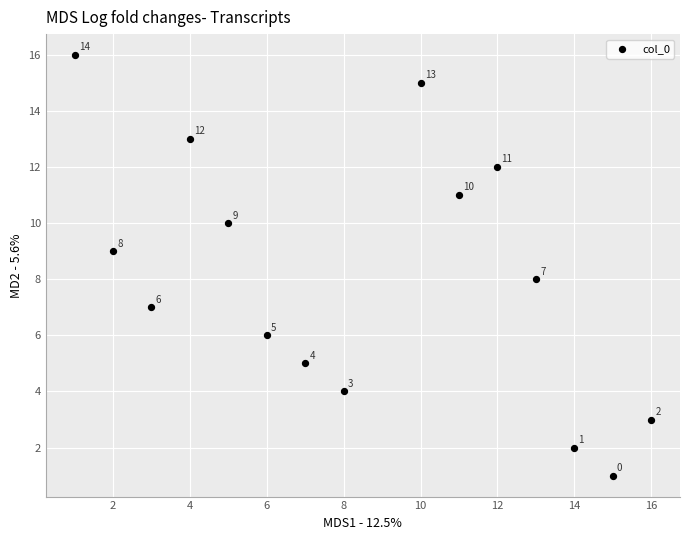

What Y value in the scatter plot is closest to 8?

8